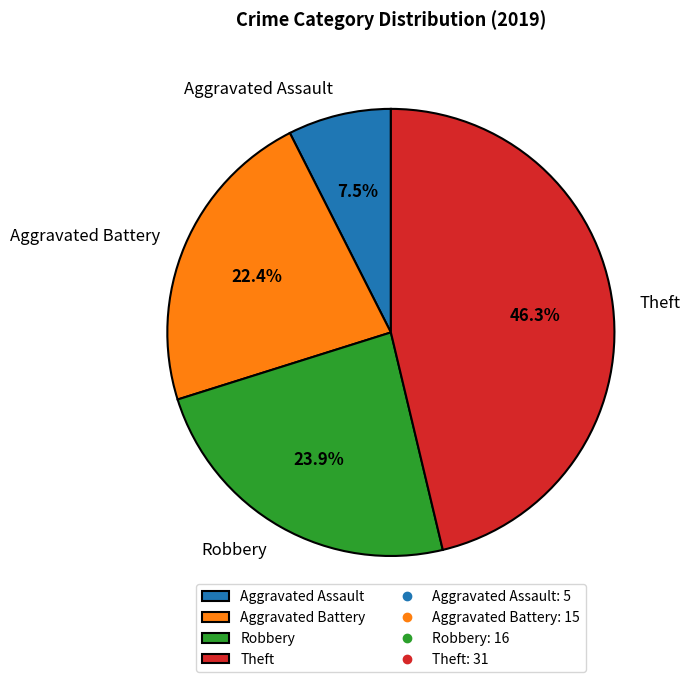

The Theft slice represents 38% of the pie. True or false?

False